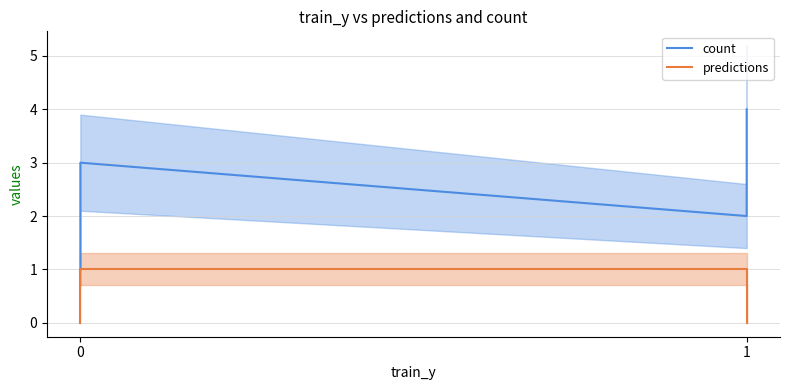

What are all the series names shown in the legend?

count, predictions